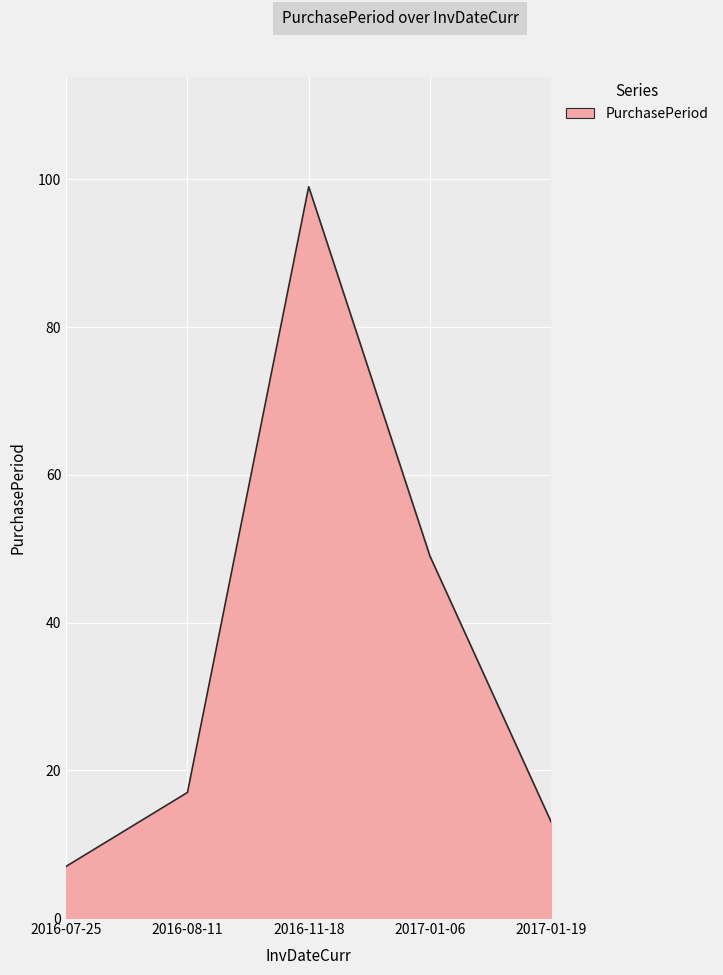

What position from the right is 2016-11-18?

3